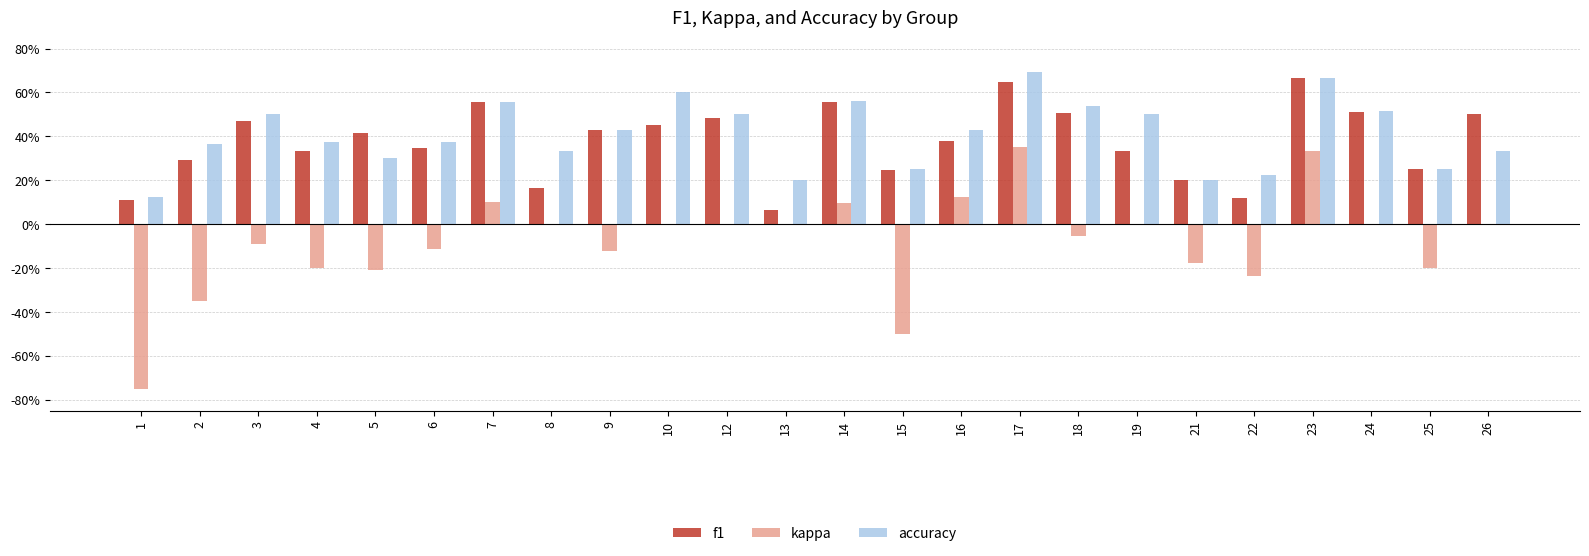

What is the value of the kappa bar at the 15th from the left?

0.1